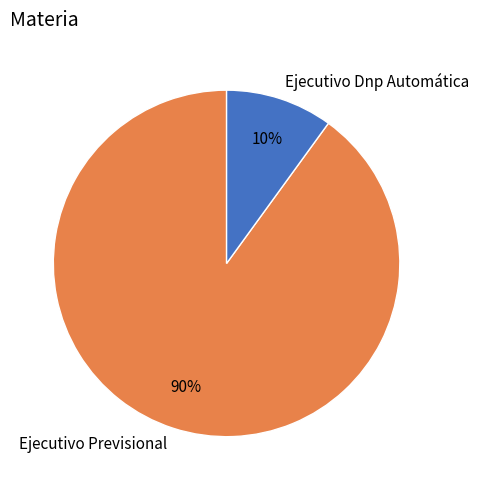

To the nearest percent, what is the average slice percentage?

50%